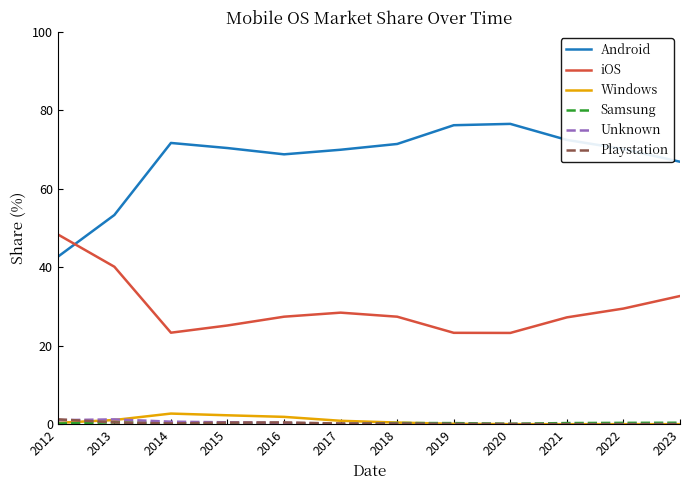

What is the minimum value for iOS?

23.3